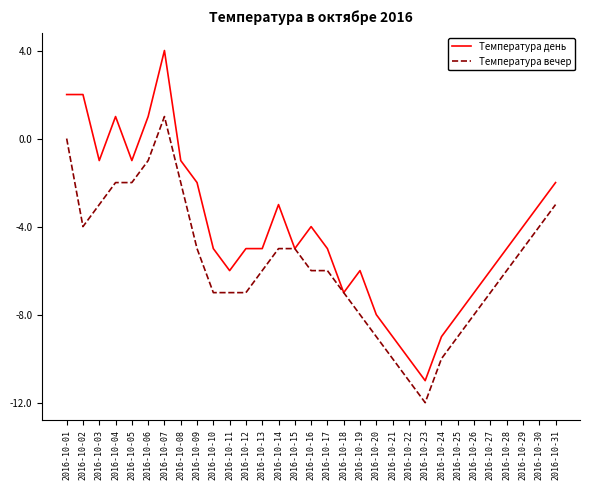

How many lines are shown in the chart?

2